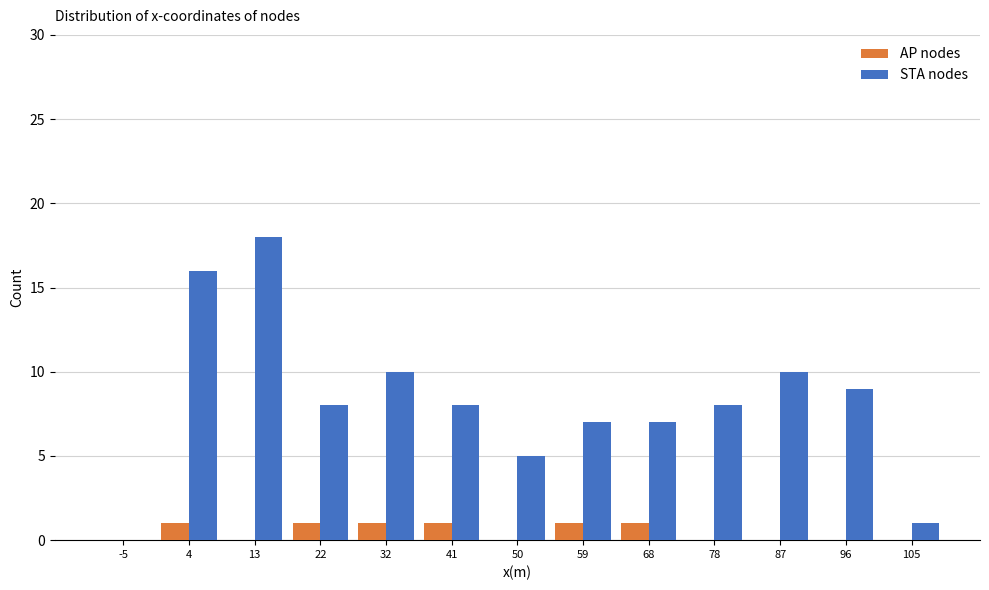

What is the height of the AP nodes bar covering 64 to 73 on the x-axis? Neither the bar edges nor the heights are printed on the chart, so give them approximately, as read against the axes.

1